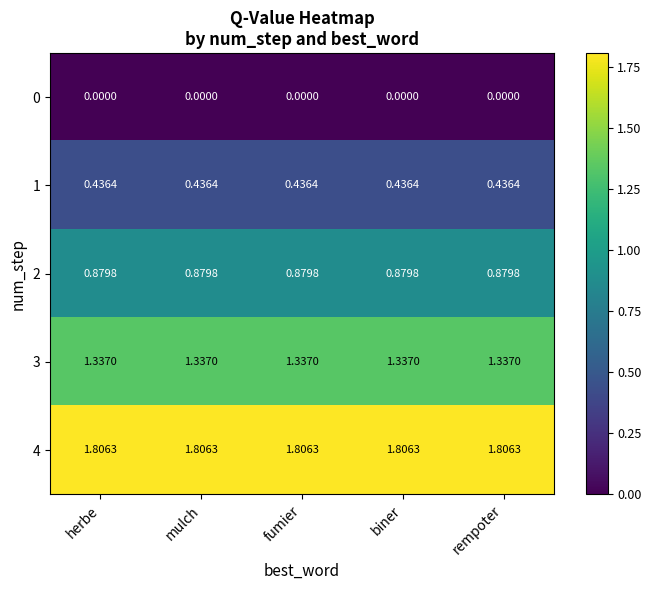

Rank the series by their maximum value, from lowest to highest.

0, 1, 2, 3, 4